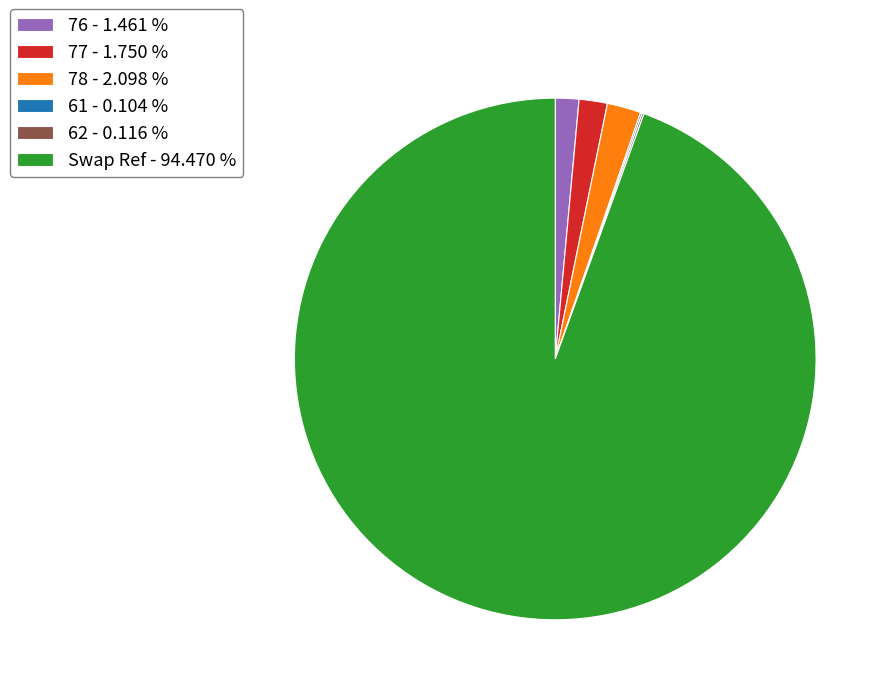

Does Swap Ref - 94.470 % represent more than half of the total?

Yes